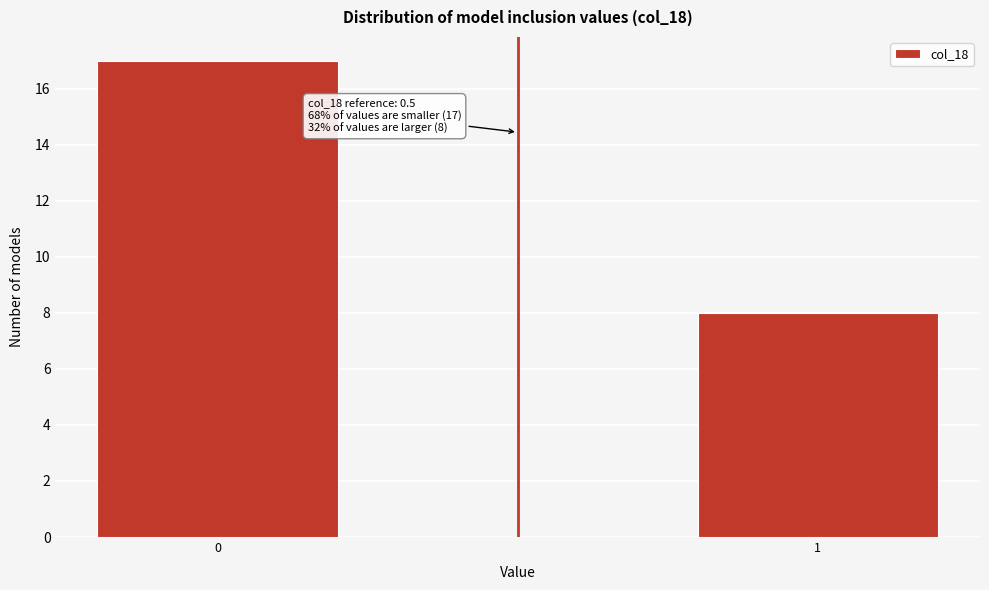

Reading left to right, transcribe all the data shown in this chart.

17	8